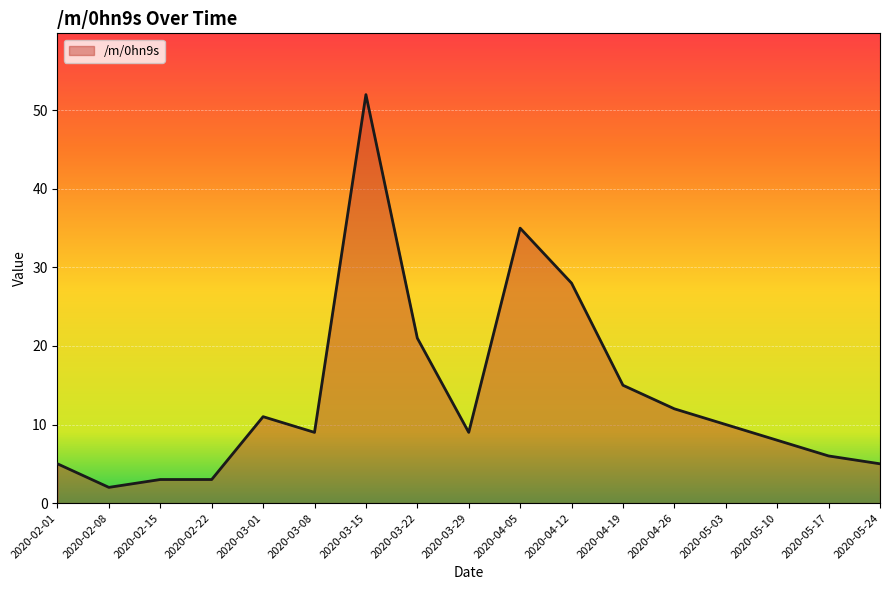

How many lines are shown in the chart?

1